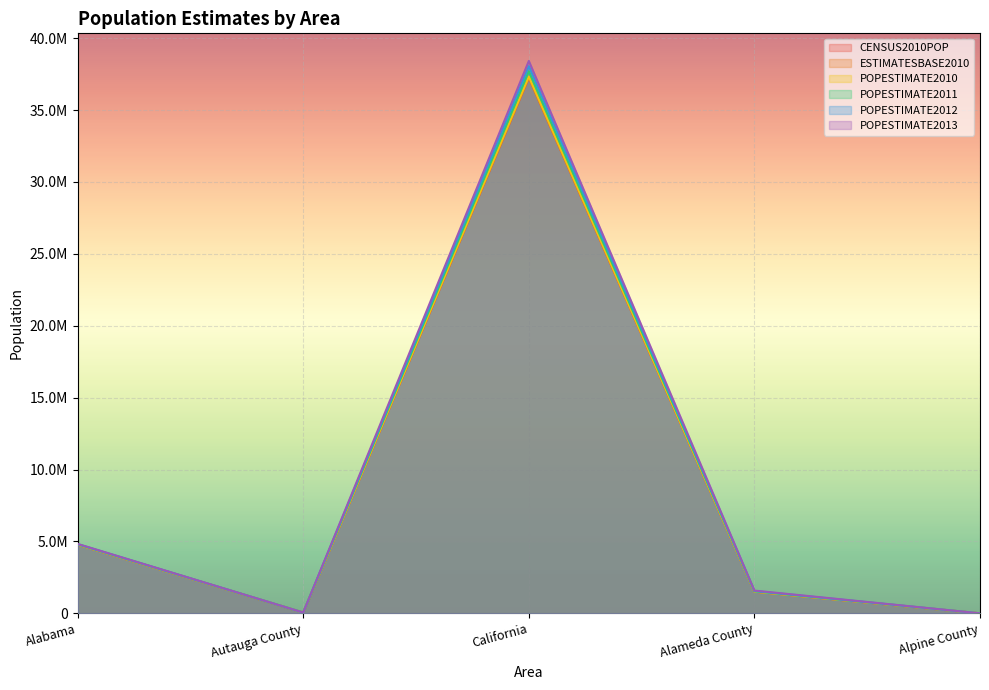

True or false: ESTIMATESBASE2010 and POPESTIMATE2013 cross at least once.

True